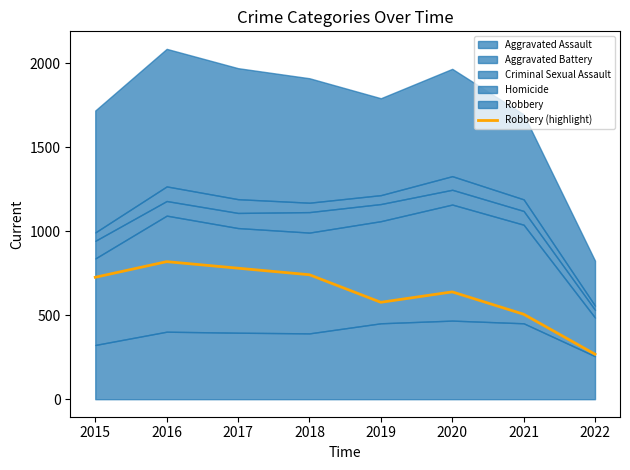

What is the value of the 5th point from the left?

577